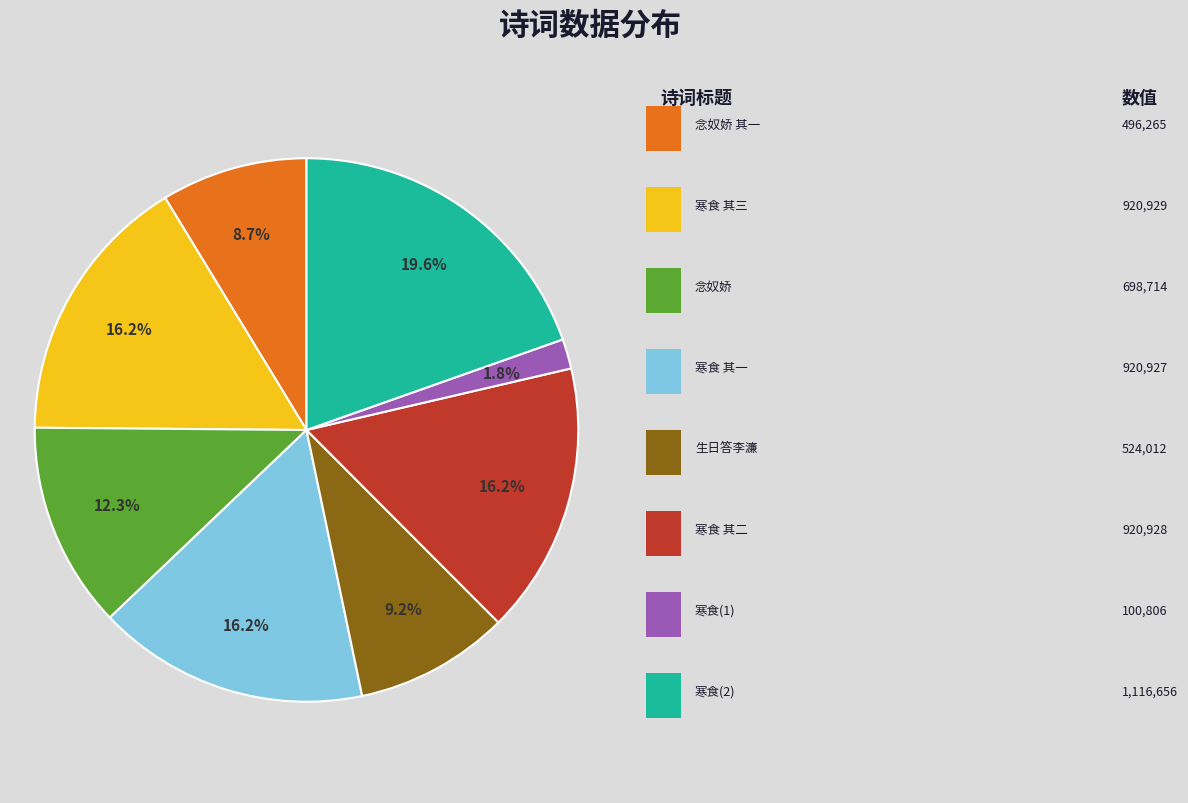

Is there a majority slice in this chart?

No